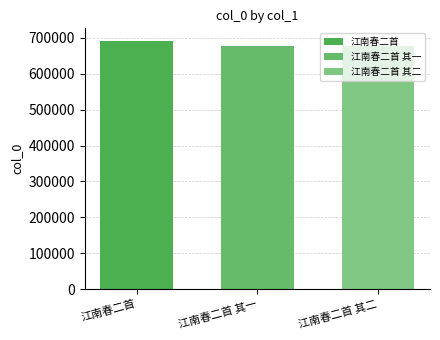

How many distinct data groups are displayed?

3